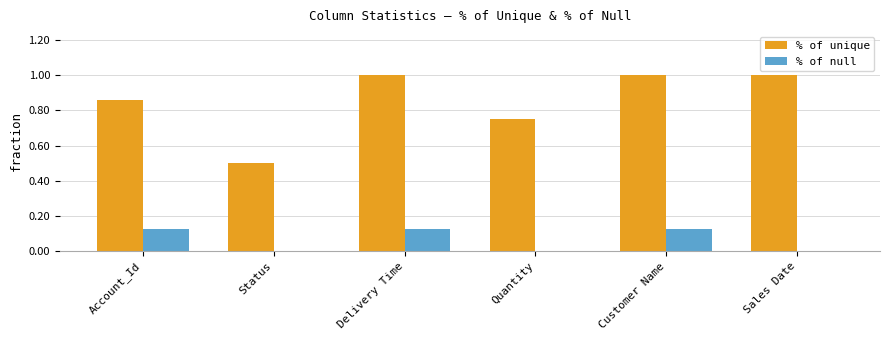

Which series has the largest total across all categories?

% of unique